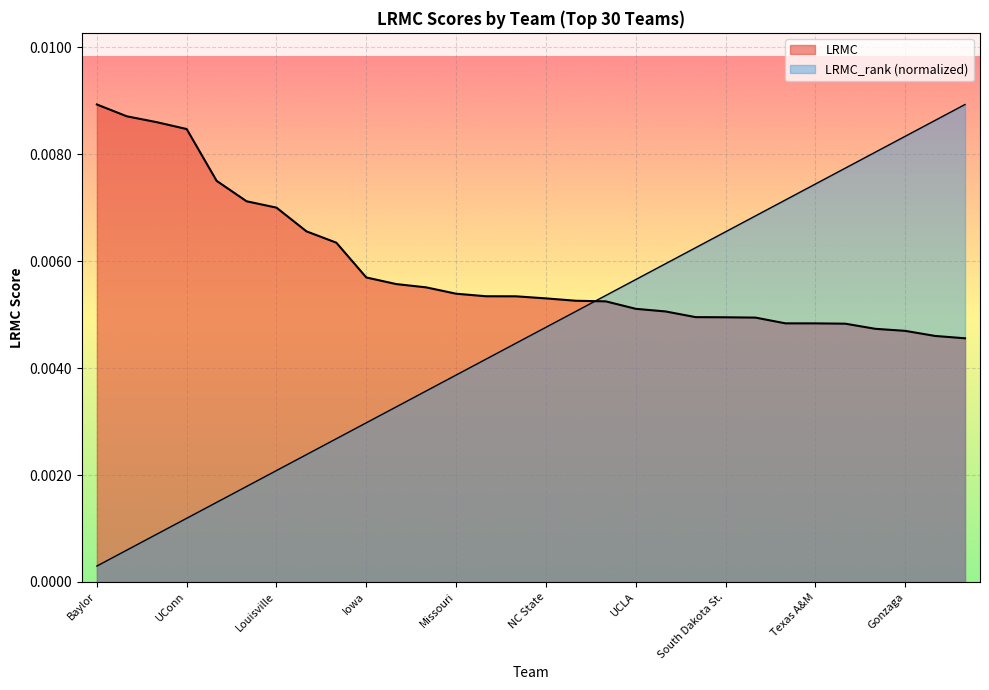

How many categories are shown in the chart?

30